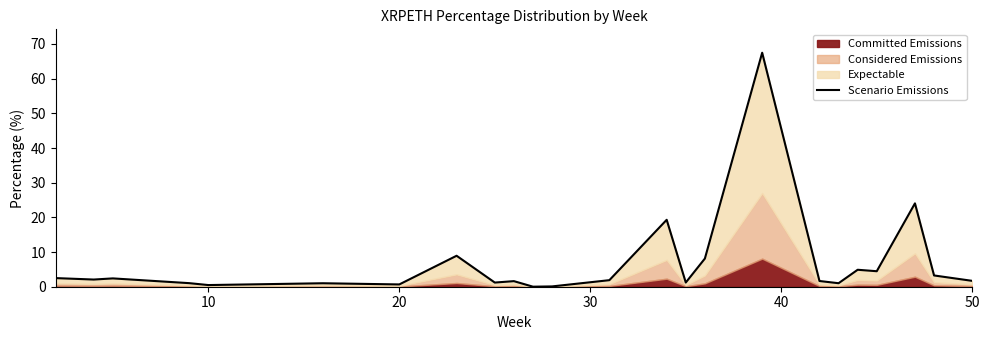

What is the value of the 13th point from the left?

1.9